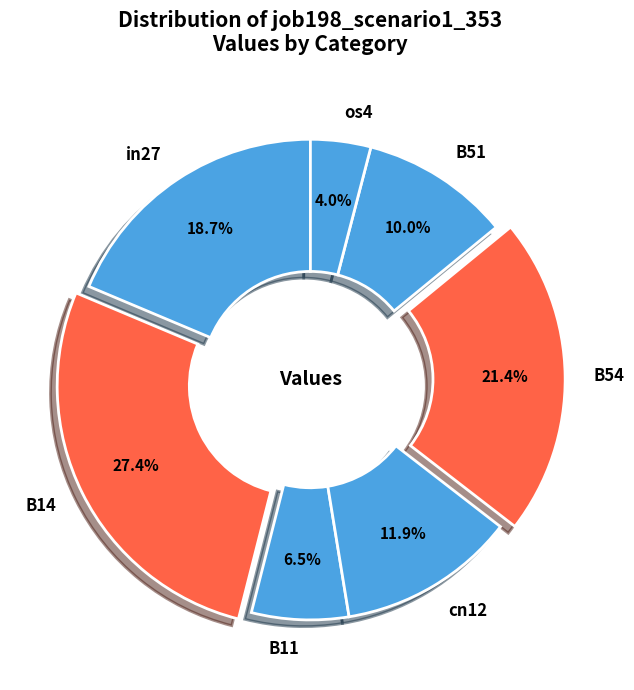

Combined, do os4 and B51 account for over 50%?

No